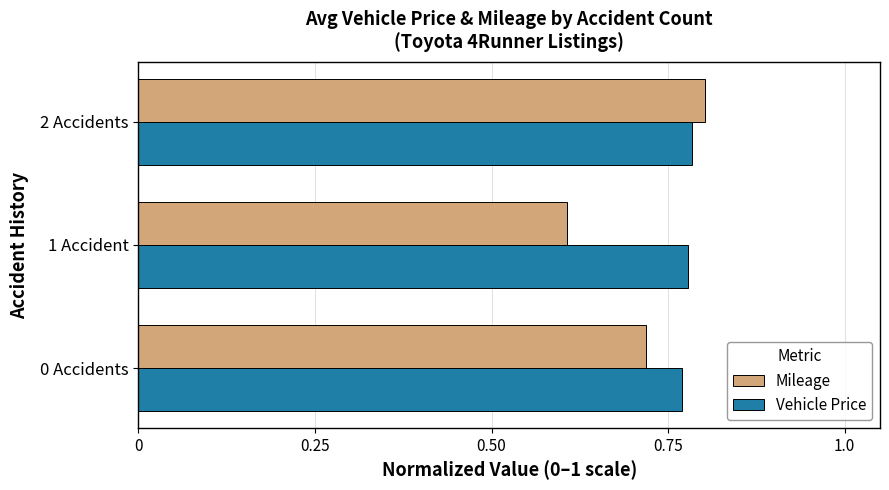

Rank the series by their maximum value, from lowest to highest.

Vehicle Price, Mileage